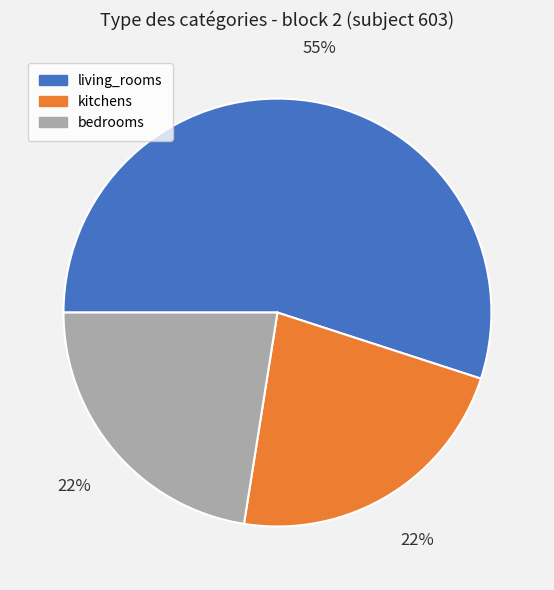

Combined, do bedrooms and kitchens account for over 50%?

No